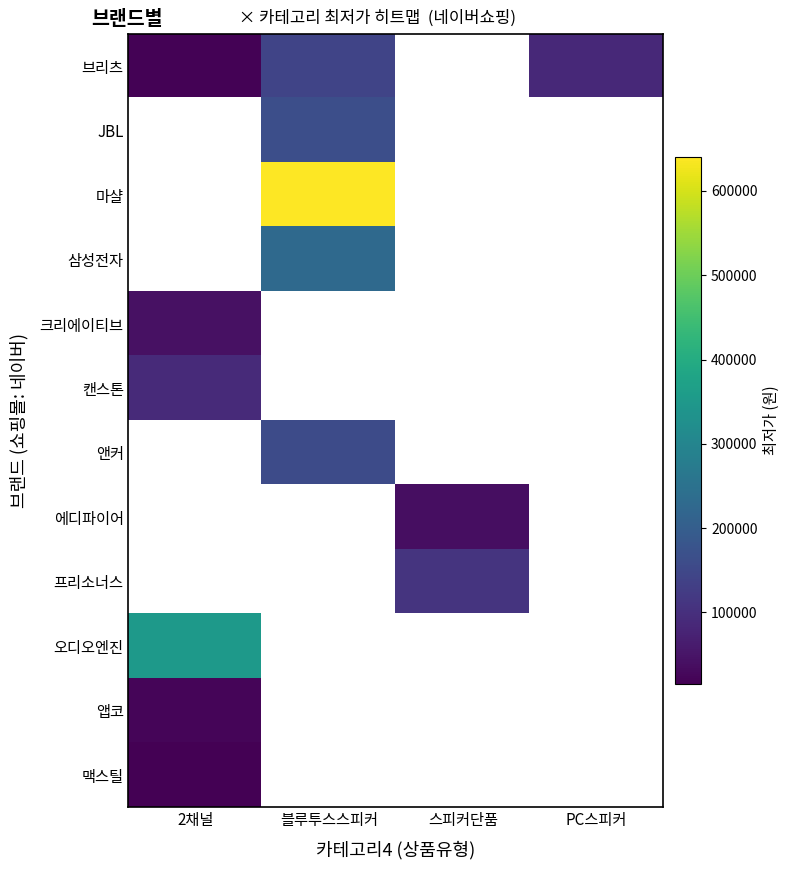

Where is 브리츠 nearest to the value 80860?

PC스피커